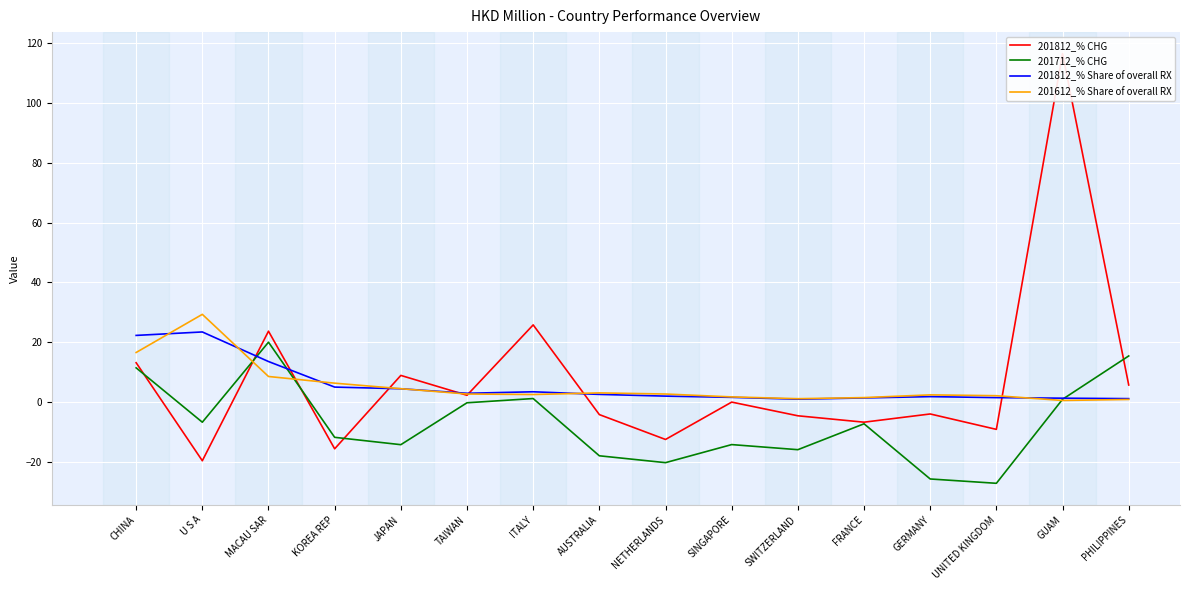

Reading left to right, what are all the values shown in this chart?

201812_% CHG: 13.2	-19.6	23.7	-15.6	8.9	2.3	25.8	-4.1	-12.4	0.0	-4.5	-6.7	-3.9	-9.1	116.4	5.7
201712_% CHG: 11.5	-6.7	20.0	-11.7	-14.2	-0.2	1.2	-17.9	-20.2	-14.2	-15.9	-7.2	-25.6	-27.1	1.0	15.4
201812_% Share of overall RX: 22.3	23.5	13.6	5.0	4.5	3.0	3.5	2.6	2.0	1.6	1.0	1.4	1.9	1.5	1.3	1.2
201612_% Share of overall RX: 16.6	29.3	8.6	6.4	4.5	2.7	2.6	3.1	2.7	1.8	1.2	1.5	2.5	2.2	0.6	0.9